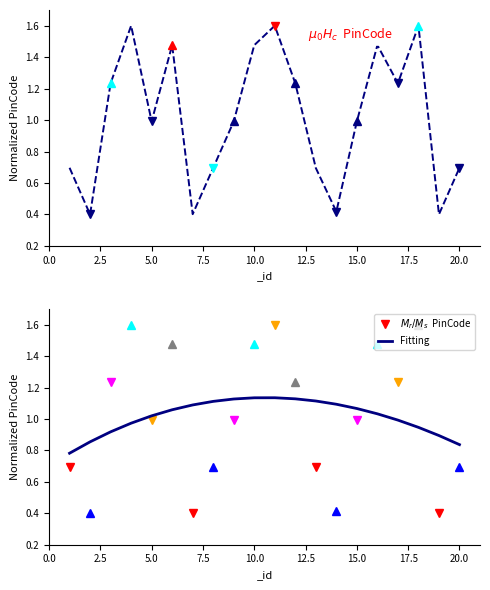

Reading left to right, what are all the values shown in this chart?

PinCode: 0.7	0.4	1.2	1.6	1.0	1.5	0.4	0.7	1.0	1.5	1.6	1.2	0.7	0.4	1.0	1.5	1.2	1.6	0.4	0.7
Fitting: 0.8	0.9	0.9	1.0	1.0	1.1	1.1	1.1	1.1	1.1	1.1	1.1	1.1	1.1	1.1	1.0	1.0	0.9	0.9	0.8